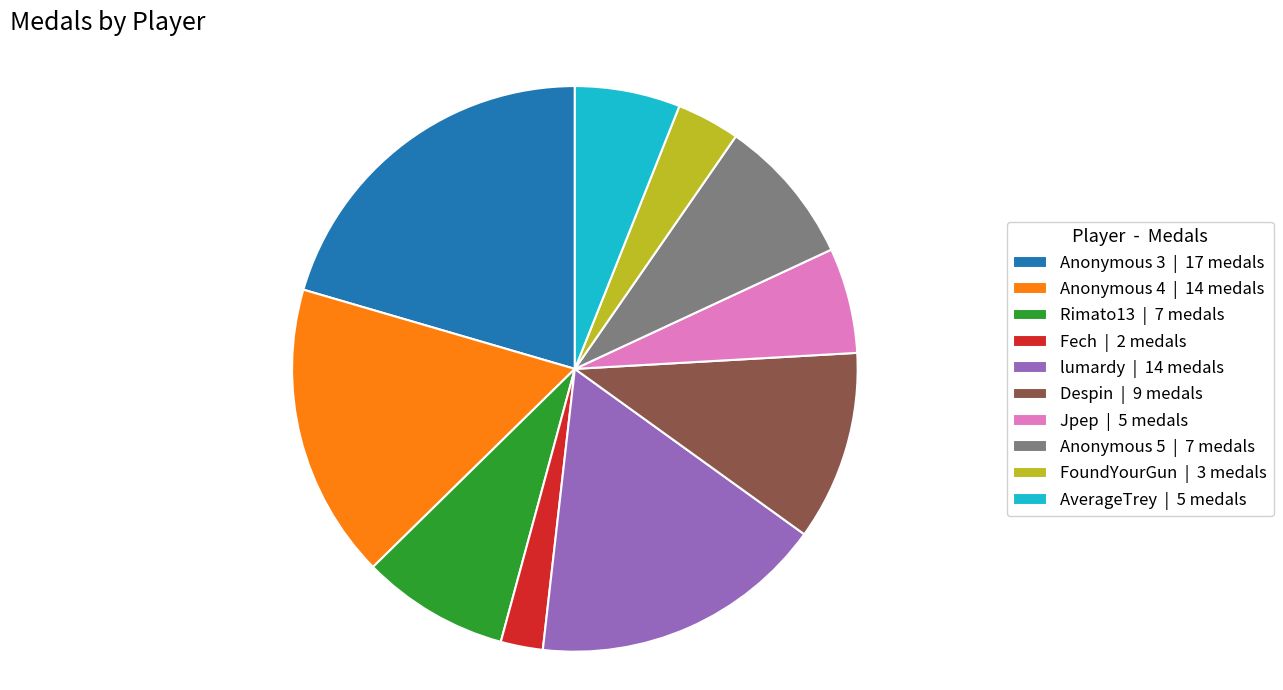

The Anonymous 3 slice represents 20% of the pie. True or false?

True